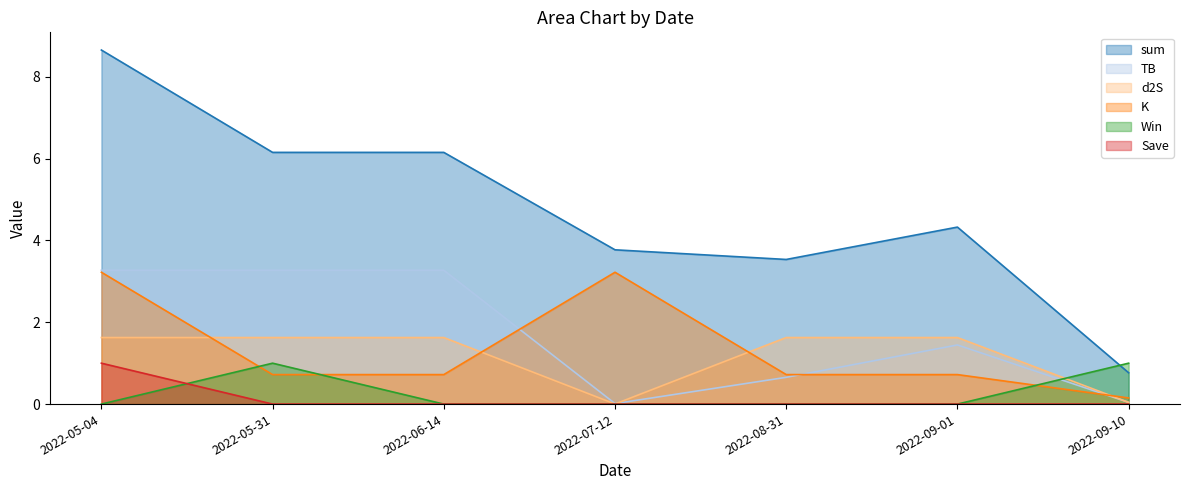

True or false: Save and sum cross at least once.

False